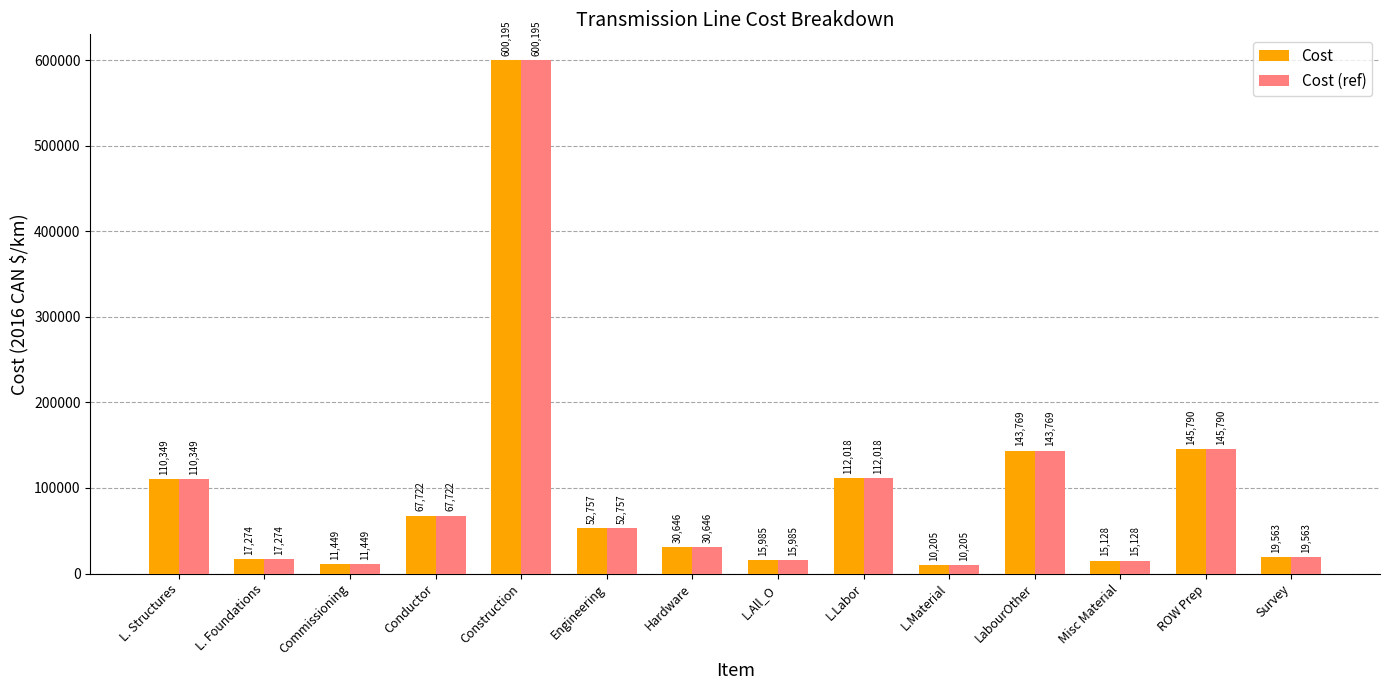

Reading left to right, list all the values displayed in this chart.

Cost: 110349	17274	11449	67722	600195	52757	30646	15985	112018	10205	143769	15128	145790	19563
Cost (ref): 110349	17274	11449	67722	600195	52757	30646	15985	112018	10205	143769	15128	145790	19563